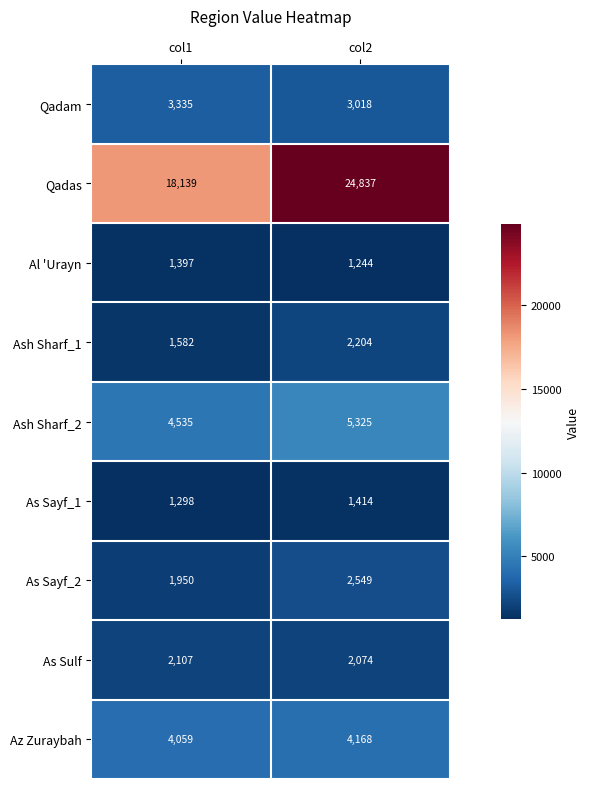

Reading left to right, transcribe all the data shown in this chart.

Qadam: 3335	3018
Qadas: 18139	24837
Al 'Urayn: 1397	1244
Ash Sharf_1: 1582	2204
Ash Sharf_2: 4535	5325
As Sayf_1: 1298	1414
As Sayf_2: 1950	2549
As Sulf: 2107	2074
Az Zuraybah: 4059	4168